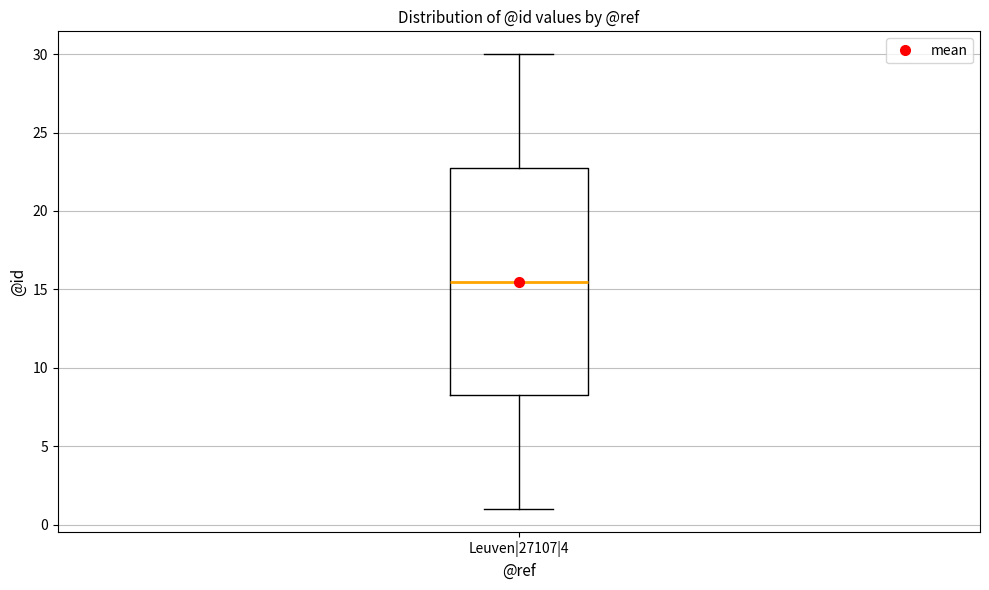

Read this box plot against the y-axis: the position of the median line, the range covered by the box, and the ends of both whiskers. The values are not printed on the chart, so give them approximately, as read against the axis.

median 15.5, box 8.5 to 23.0, whiskers 1.0 to 30.0